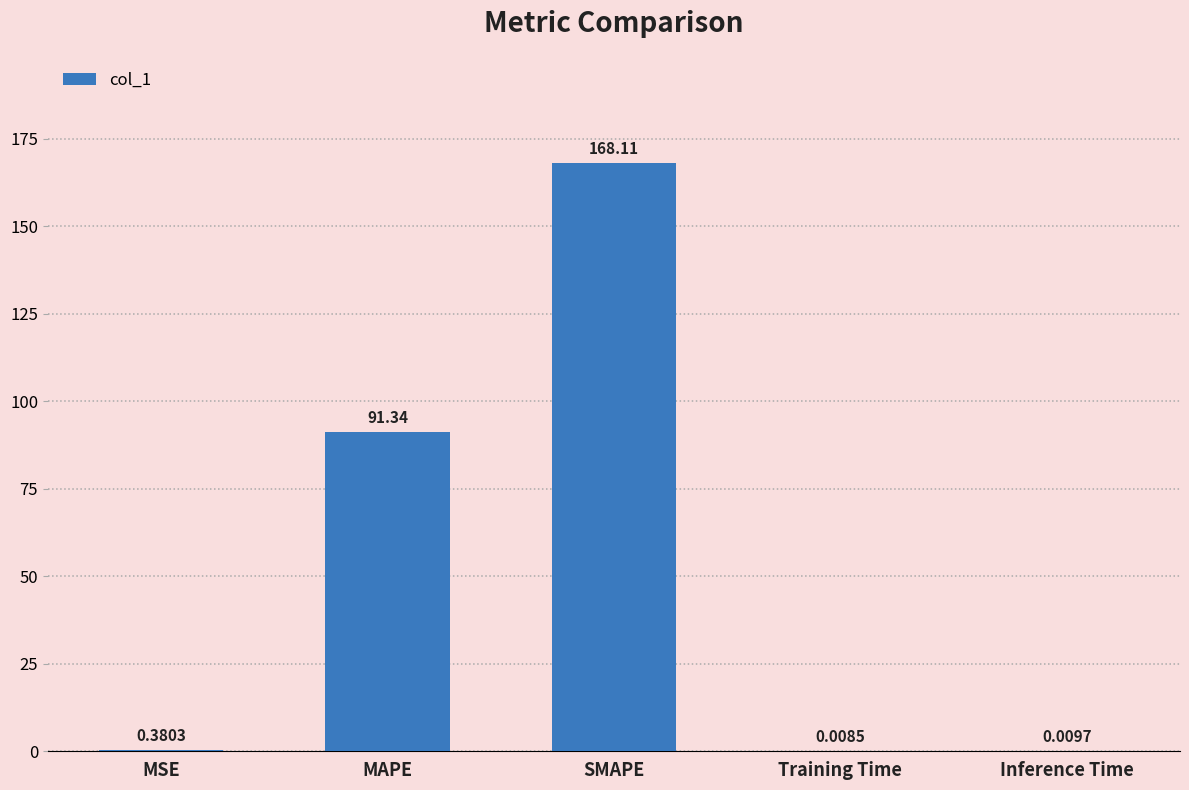

The value at MAPE is 91.3. True or false?

True